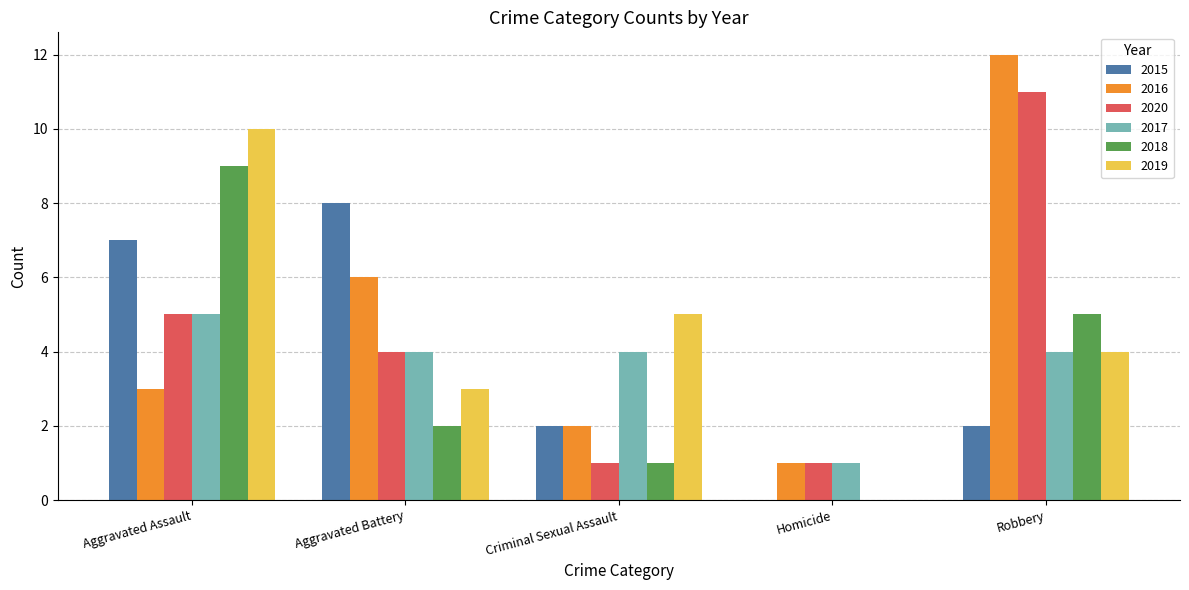

Reading left to right, transcribe all the data shown in this chart.

2015: Aggravated Assault=7	Aggravated Battery=8	Criminal Sexual Assault=2	Homicide=0	Robbery=2
2016: Aggravated Assault=3	Aggravated Battery=6	Criminal Sexual Assault=2	Homicide=1	Robbery=12
2020: Aggravated Assault=5	Aggravated Battery=4	Criminal Sexual Assault=1	Homicide=1	Robbery=11
2017: Aggravated Assault=5	Aggravated Battery=4	Criminal Sexual Assault=4	Homicide=1	Robbery=4
2018: Aggravated Assault=9	Aggravated Battery=2	Criminal Sexual Assault=1	Homicide=0	Robbery=5
2019: Aggravated Assault=10	Aggravated Battery=3	Criminal Sexual Assault=5	Homicide=0	Robbery=4